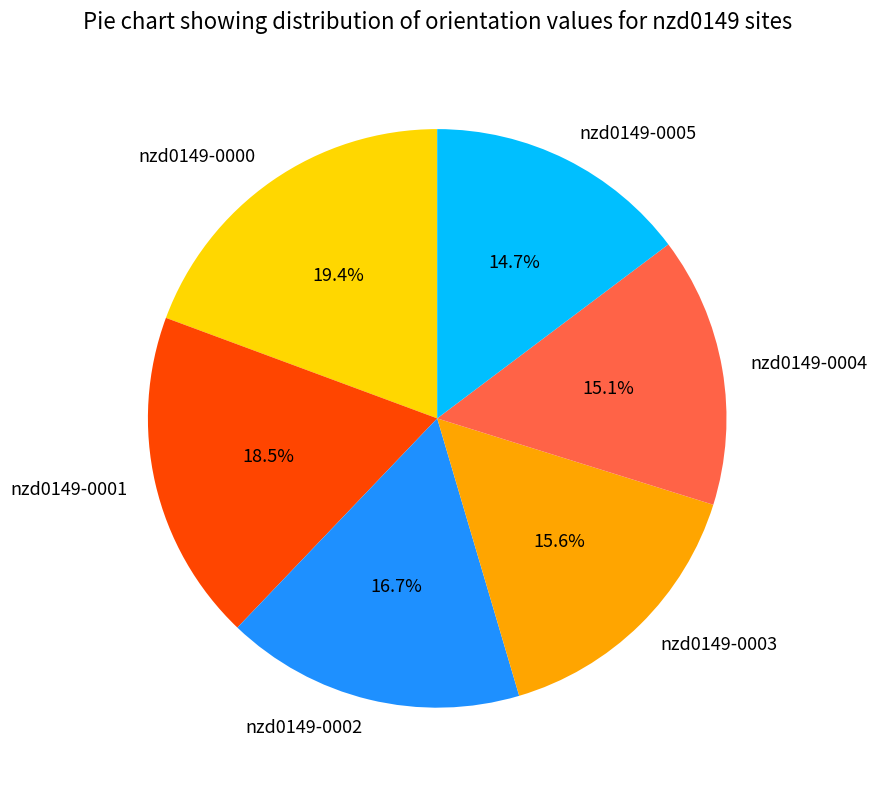

What is the ratio of the value at nzd0149-0004 to the value at nzd0149-0003?

1.0